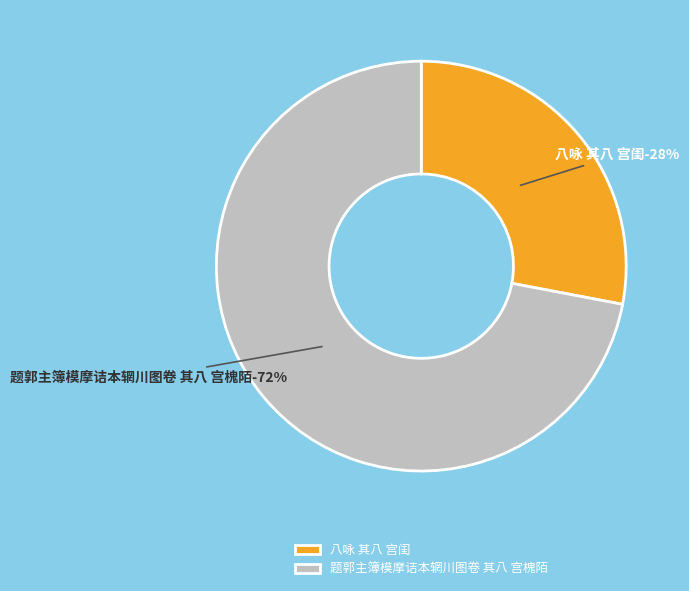

Rank the categories by value from lowest to highest.

八咏 其八 宫闺, 题郭主簿模摩诘本辋川图卷 其八 宫槐陌